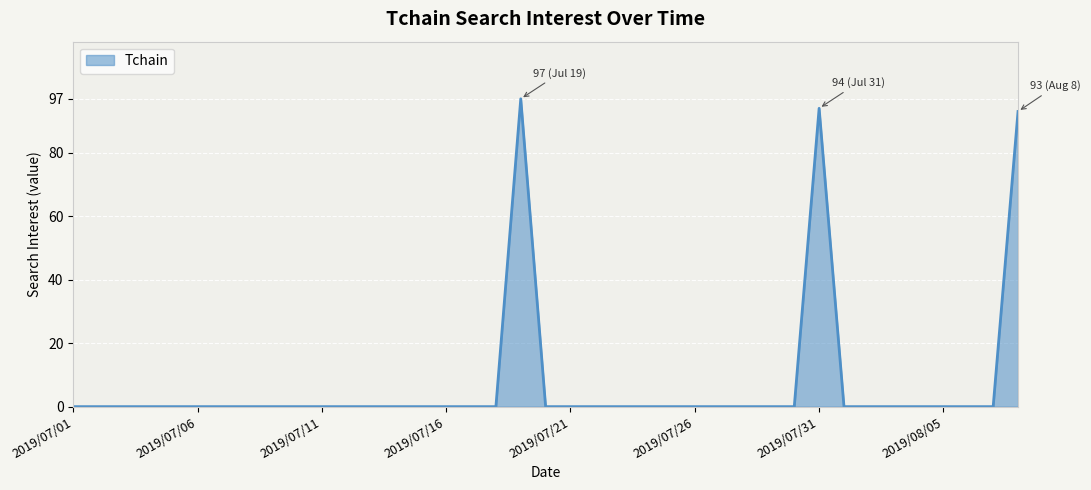

Reading left to right, extract all data points from this chart.

0	0	0	0	0	0	0	0	0	0	0	0	0	0	0	0	0	0	97	0	0	0	0	0	0	0	0	0	0	0	94	0	0	0	0	0	0	0	93